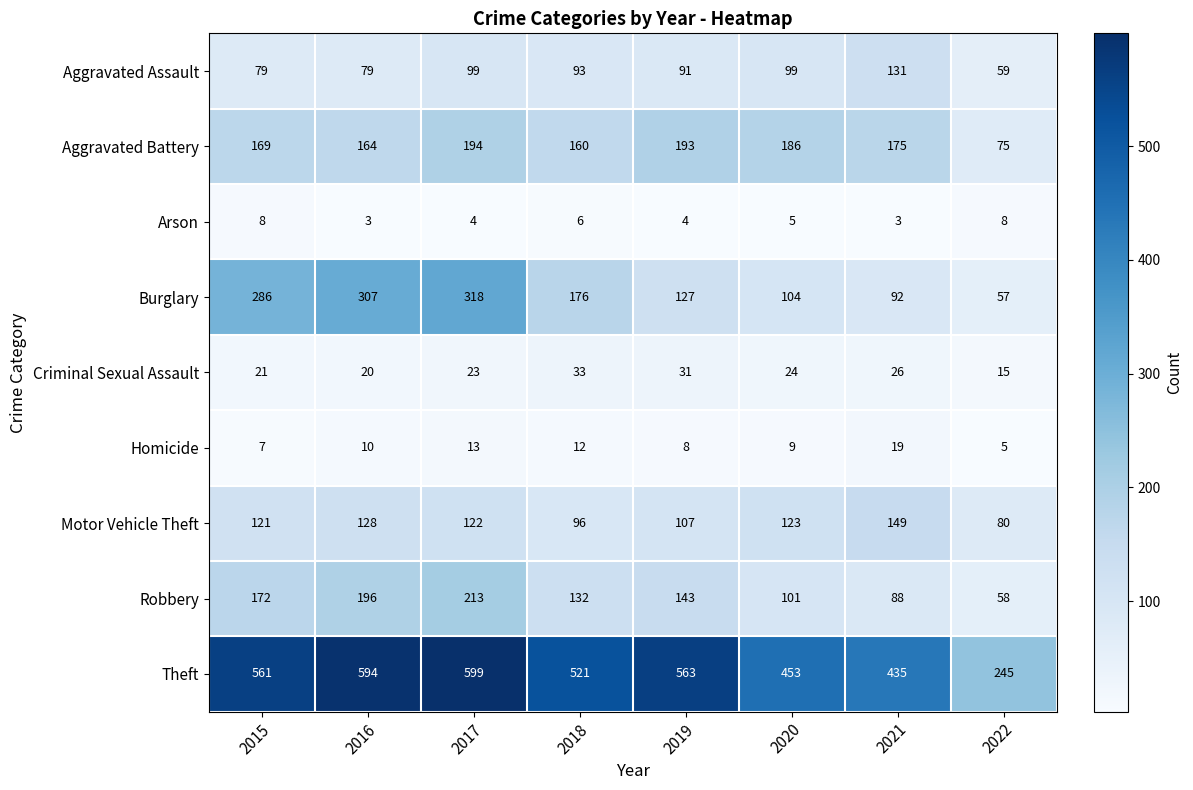

What value does the Aggravated Battery series have at 2017, to the nearest 5?

195